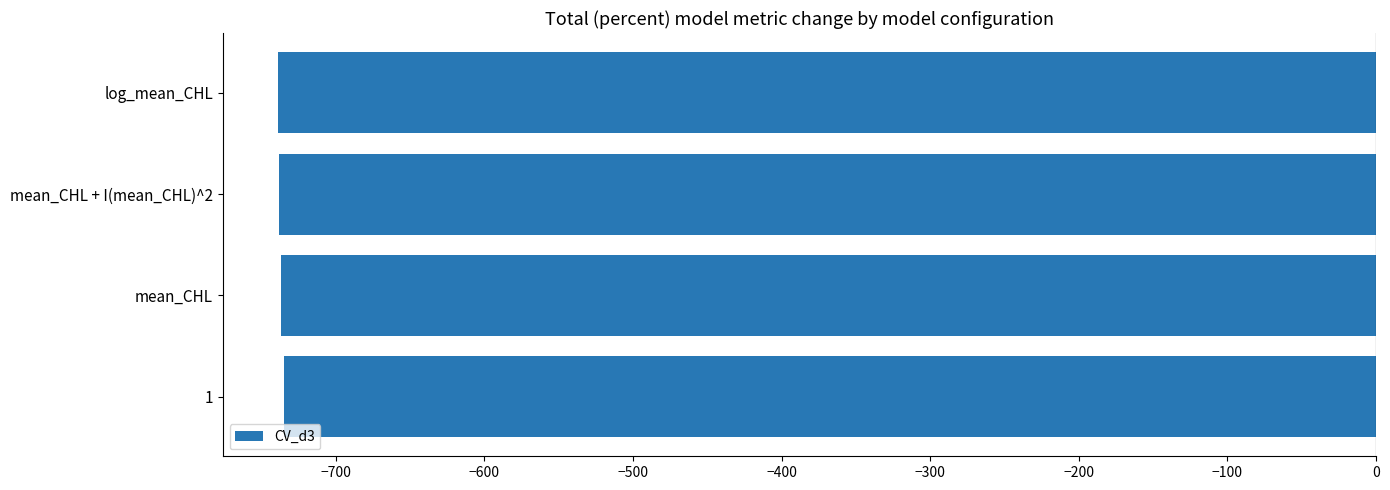

What is the smallest value displayed?

-739